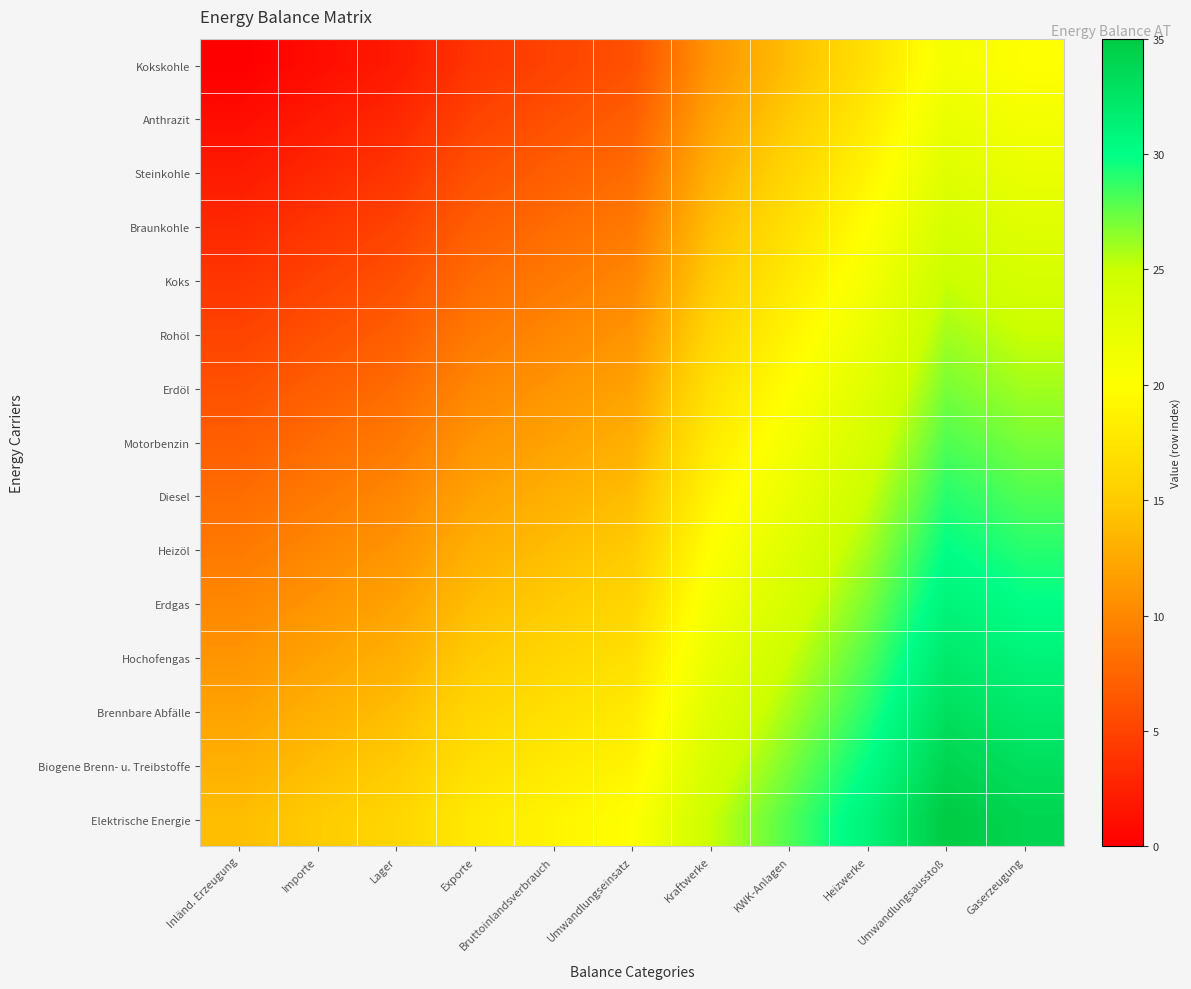

At Inländ. Erzeugung, list the series in order from smallest to largest.

Kokskohle, Anthrazit, Steinkohle, Braunkohle, Koks, Rohöl, Erdöl, Motorbenzin, Diesel, Heizöl, Erdgas, Hochofengas, Brennbare Abfälle, Biogene Brenn- u. Treibstoffe, Elektrische Energie